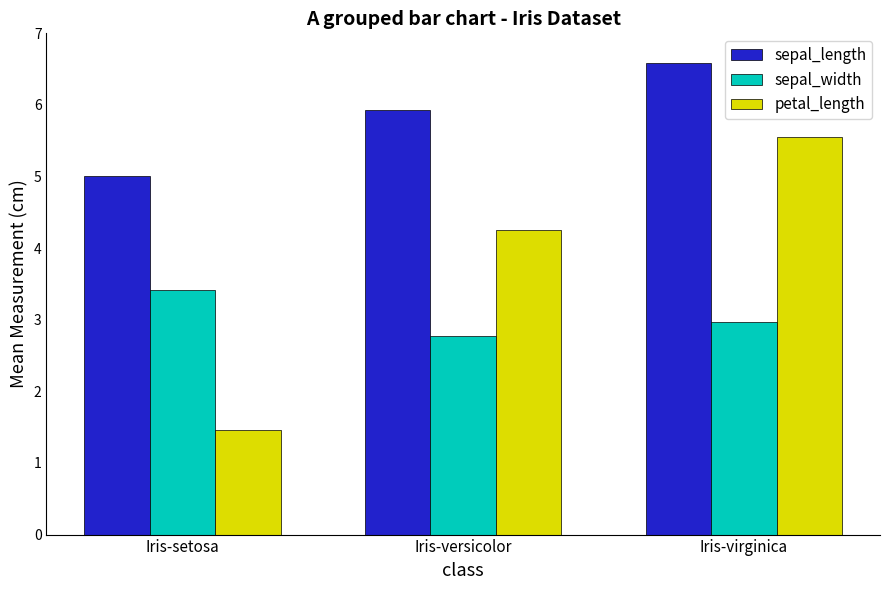

How many groups of bars are there?

3